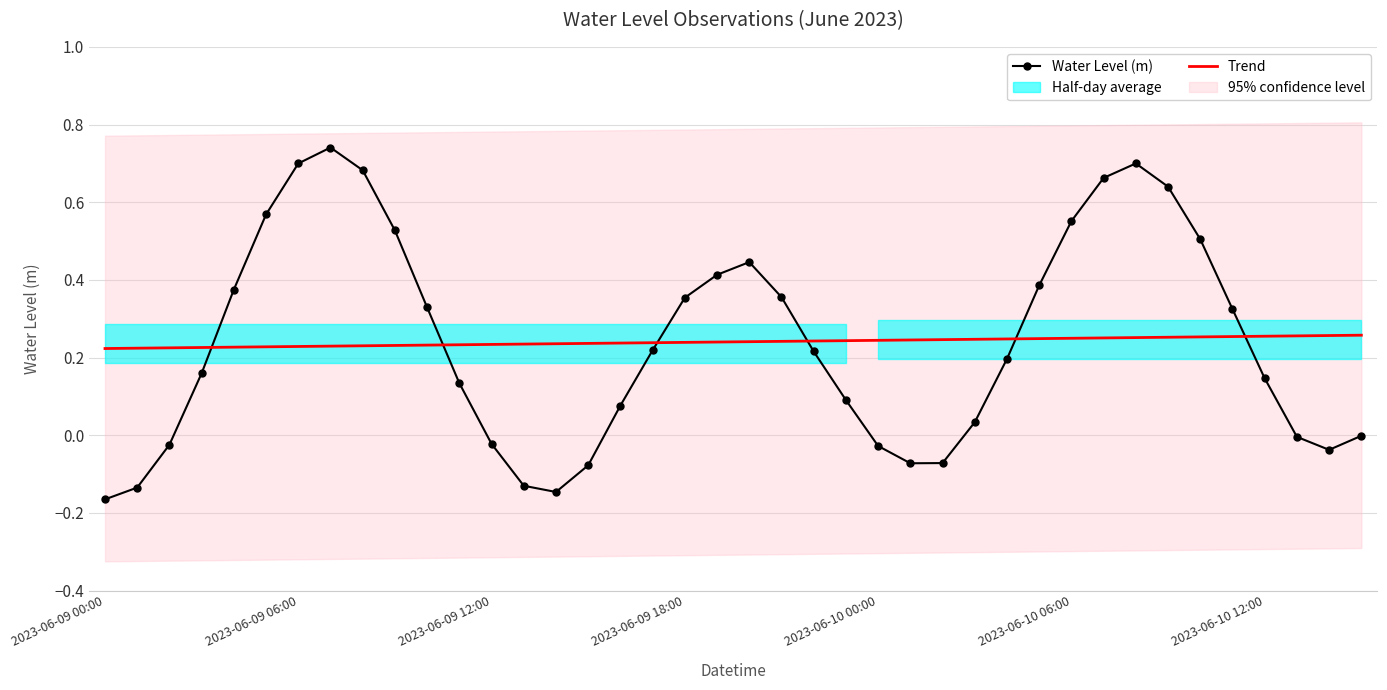

Reading left to right, list all the values displayed in this chart.

Water Level (m): -0.2	-0.1	-0.0	0.2	0.4	0.6	0.7	0.7	0.7	0.5	0.3	0.1	-0.0	-0.1	-0.1	-0.1	0.1	0.2	0.4	0.4	0.4	0.4	0.2	0.1	-0.0	-0.1	-0.1	0.0	0.2	0.4	0.6	0.7	0.7	0.6	0.5	0.3	0.1	-0.0	-0.0	-0.0
Trend: 0.2	0.2	0.2	0.2	0.2	0.2	0.2	0.2	0.2	0.2	0.2	0.2	0.2	0.2	0.2	0.2	0.2	0.2	0.2	0.2	0.2	0.2	0.2	0.2	0.2	0.2	0.2	0.2	0.2	0.2	0.2	0.3	0.3	0.3	0.3	0.3	0.3	0.3	0.3	0.3